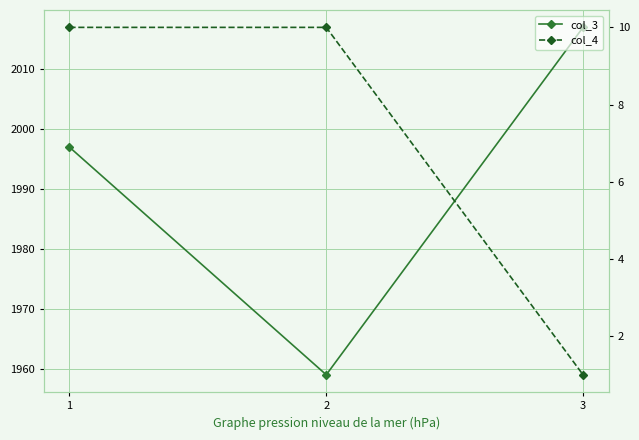

What is the lowest value of the col_4 series?

1